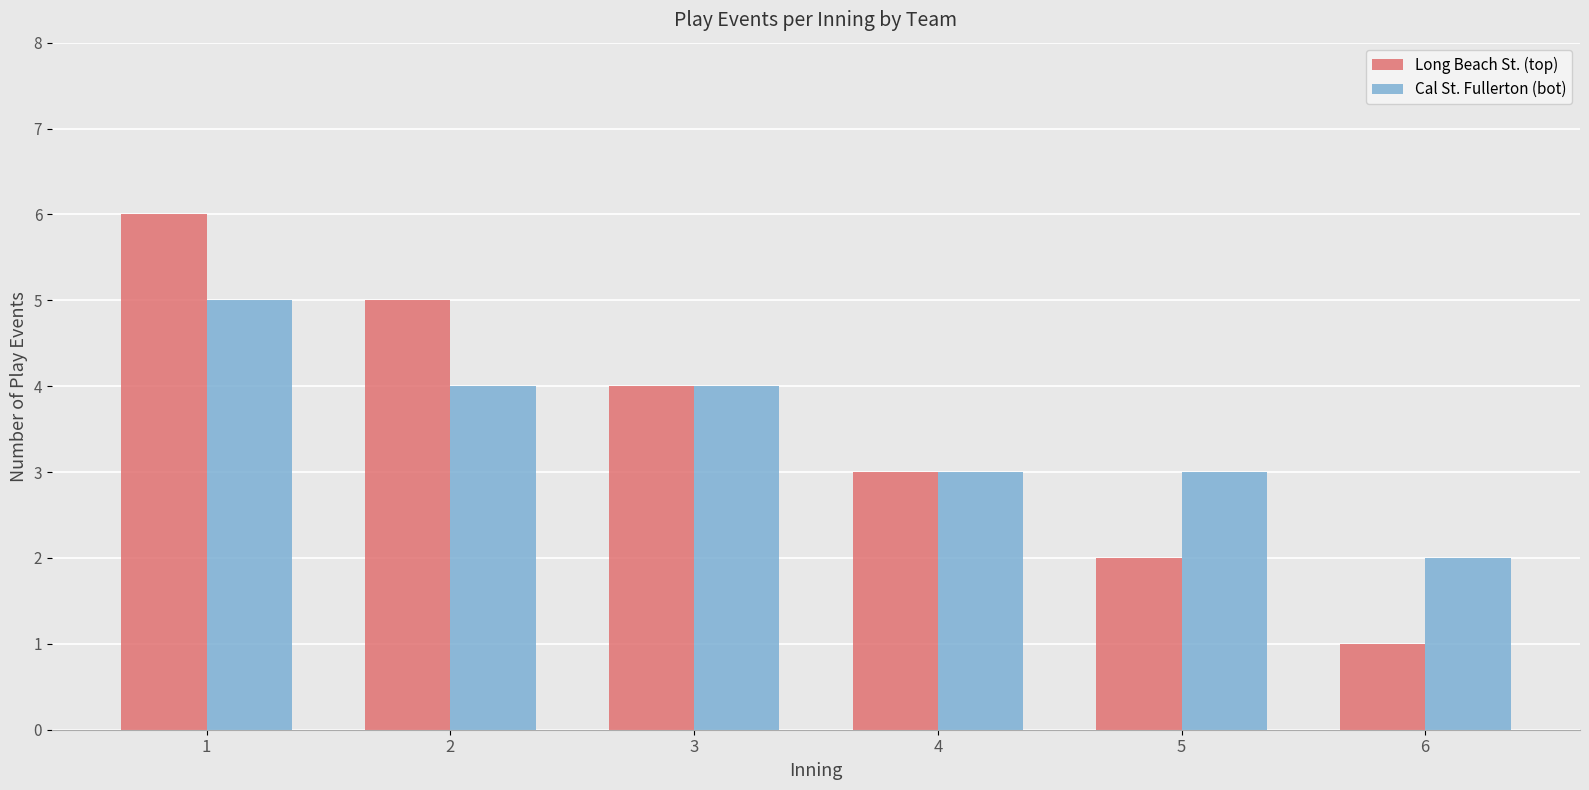

Is it true that Cal St. Fullerton (bot) equals 5 at 1?

True